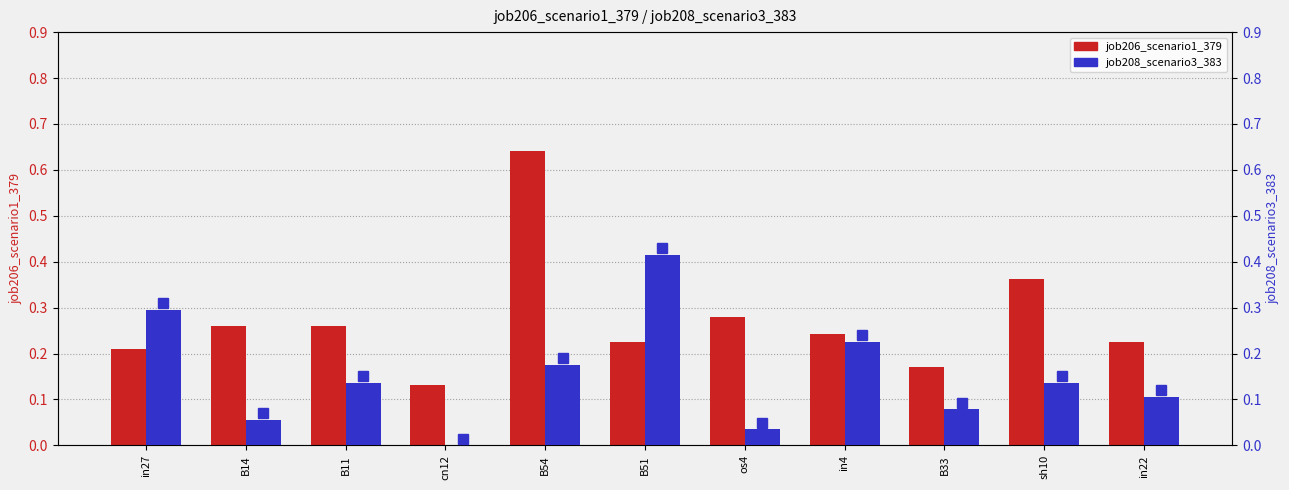

Rank the series by their maximum value, from highest to lowest.

job206_scenario1_379, job208_scenario3_383